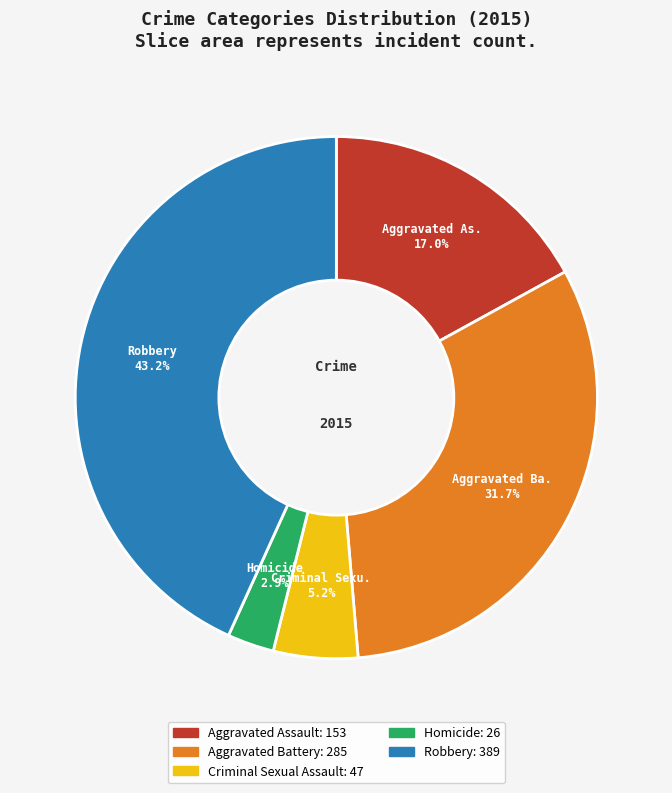

Is there a majority slice in this chart?

No